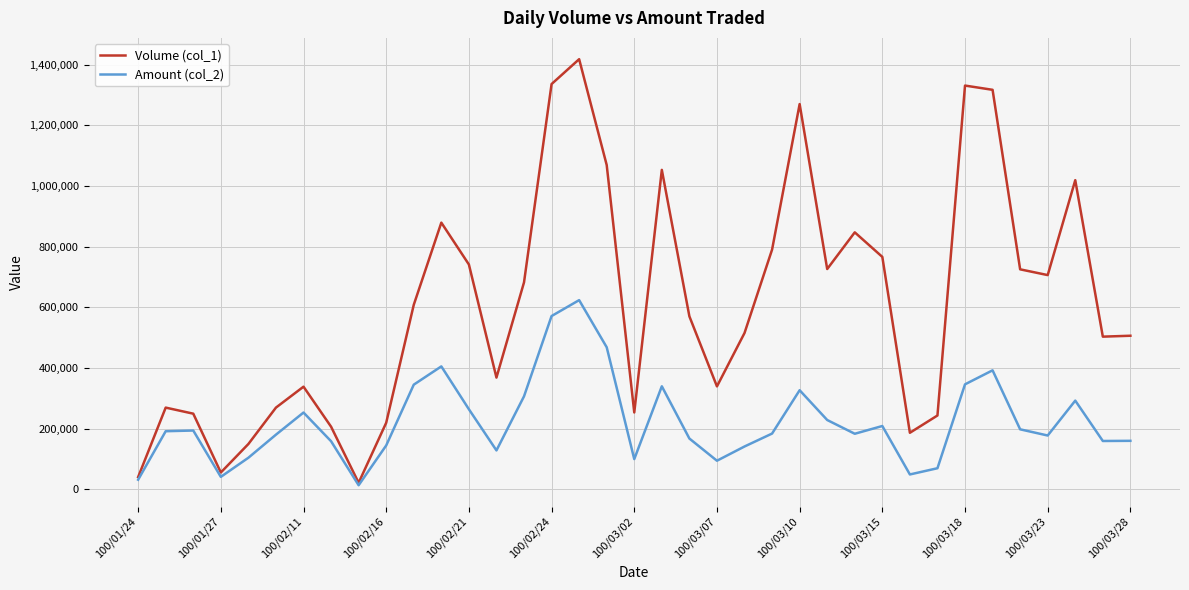

What is the greatest value displayed?

1418000